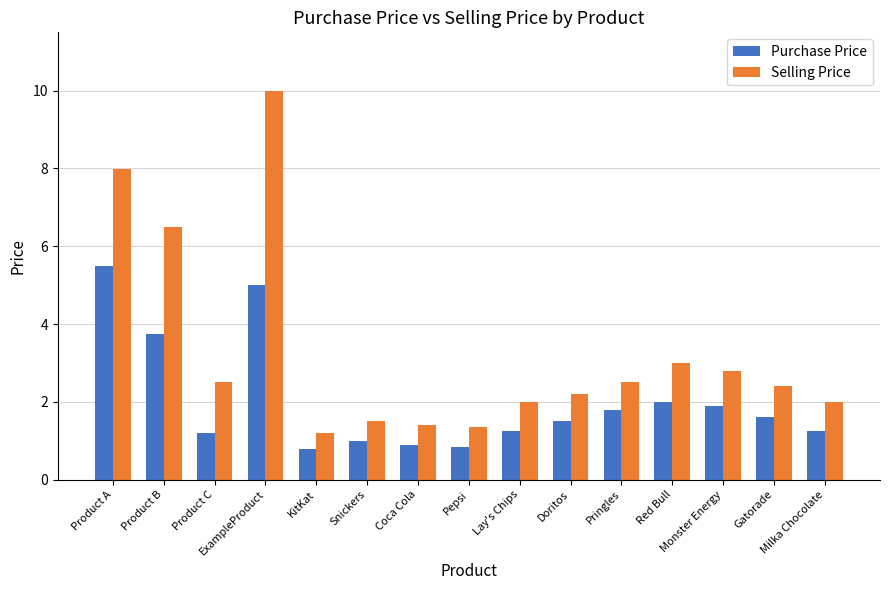

What is the difference between the Purchase Price values at ExampleProduct and Gatorade?

3.4